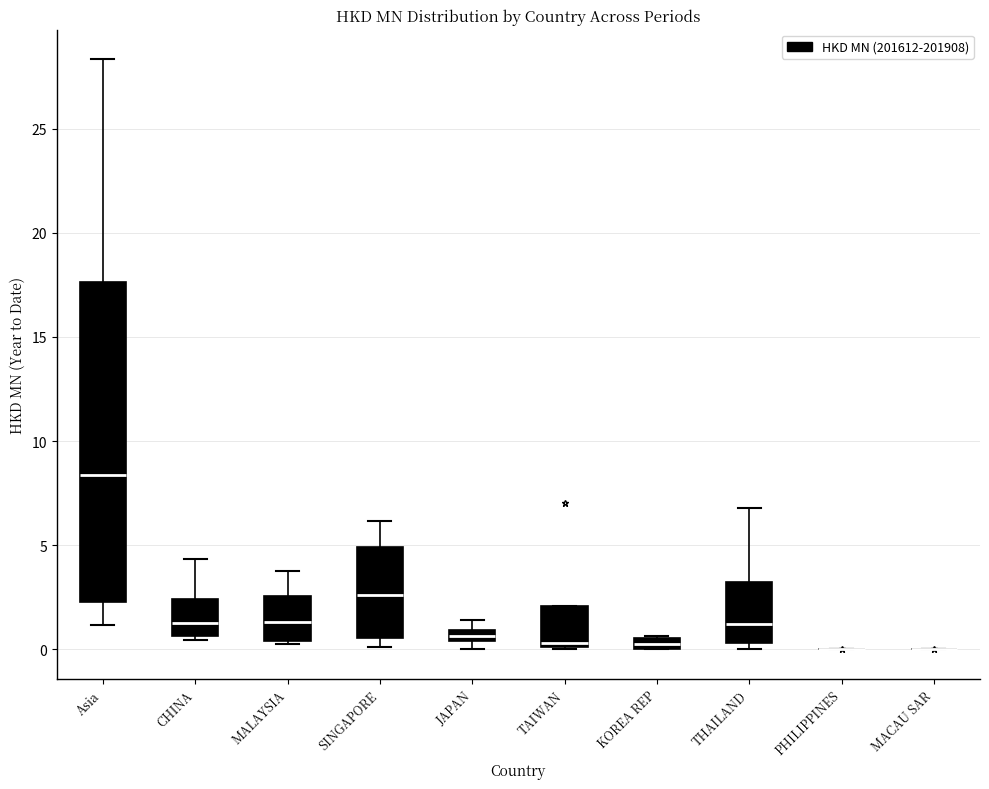

Which box is the tallest, from its lower edge to its upper edge?

Asia